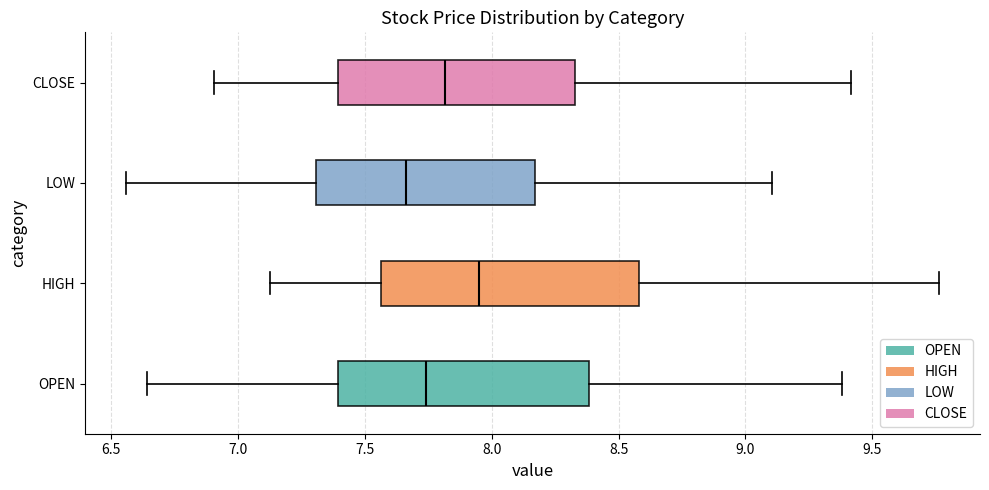

Which box has the furthest to the right median line?

HIGH